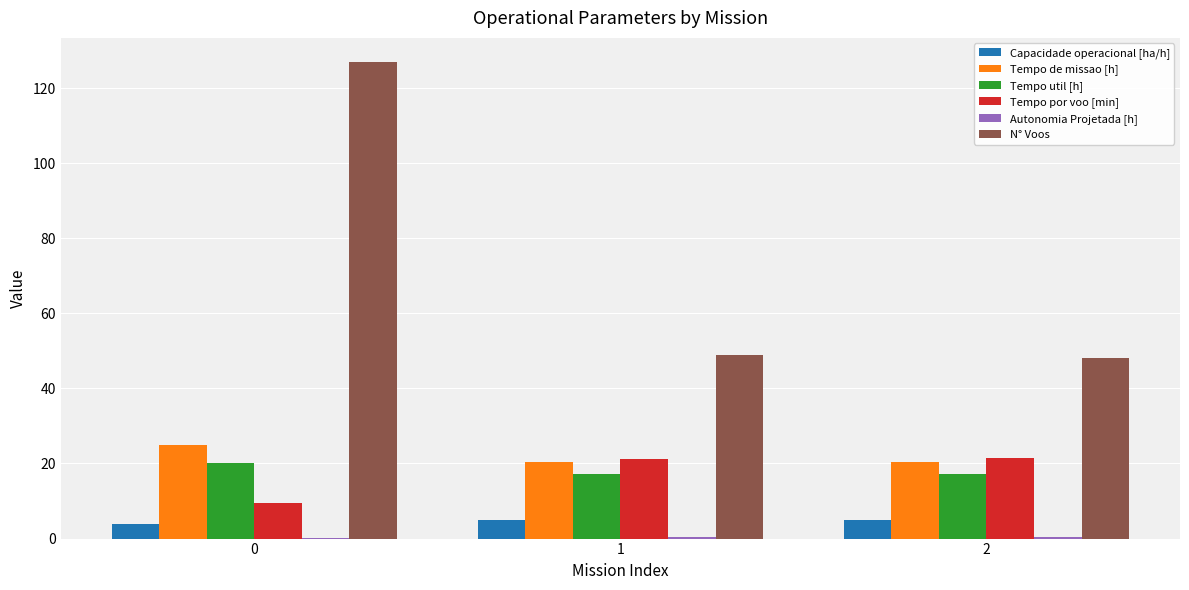

The value of Tempo util [h] at 0 is 20.1. True or false?

True